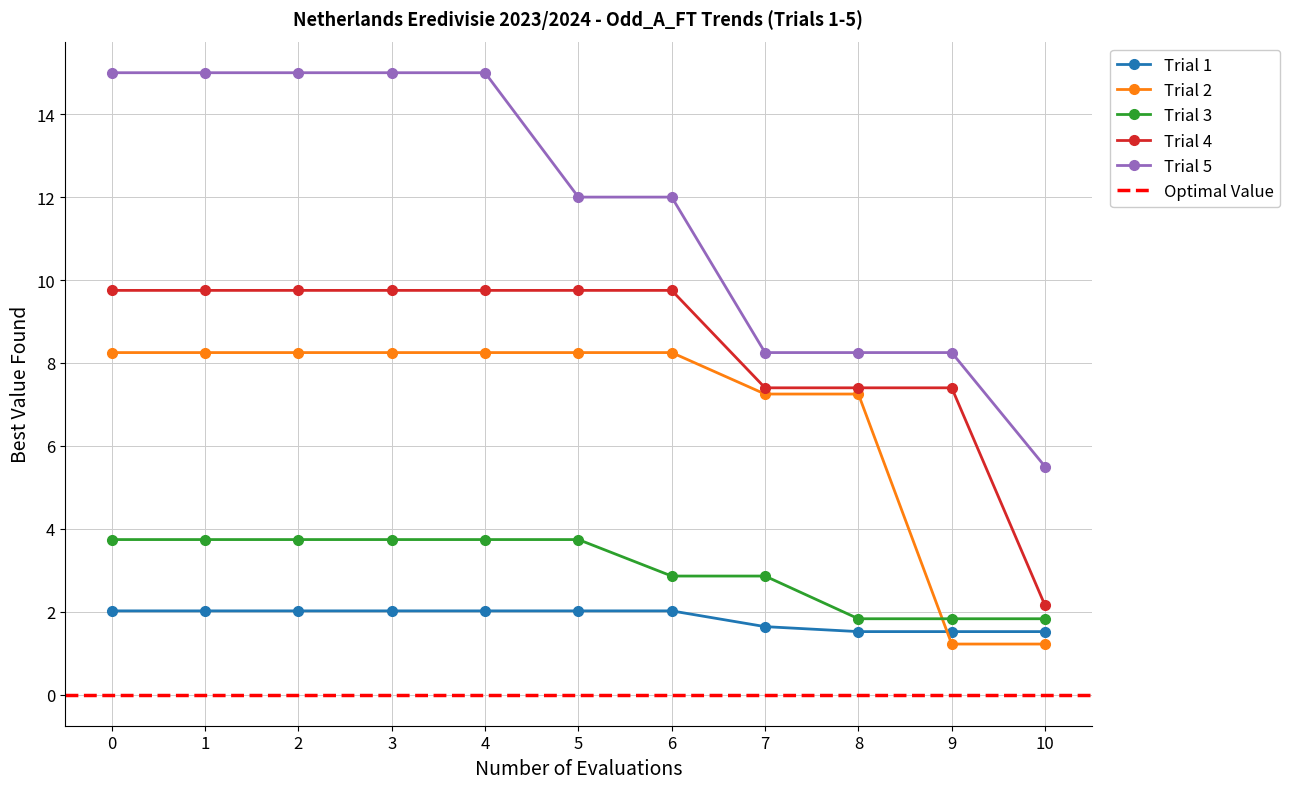

How many distinct data groups are displayed?

5